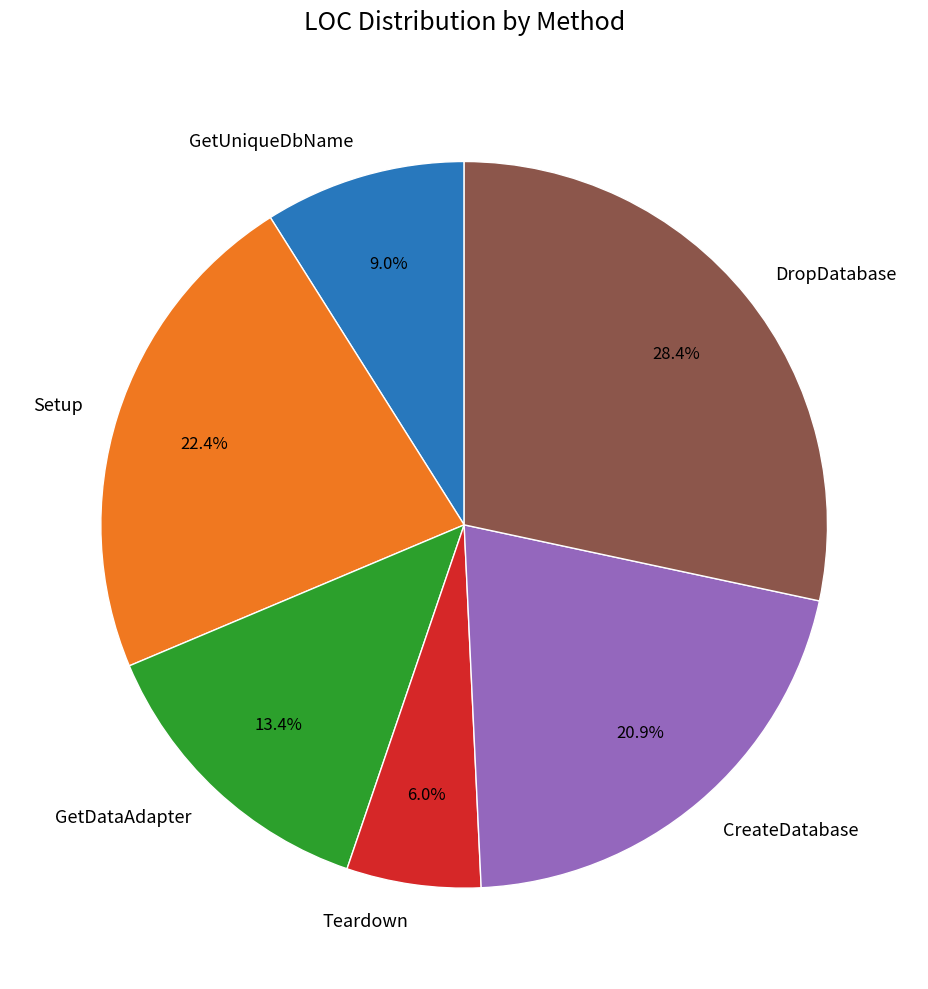

To the nearest percent, what portion does DropDatabase represent?

28%